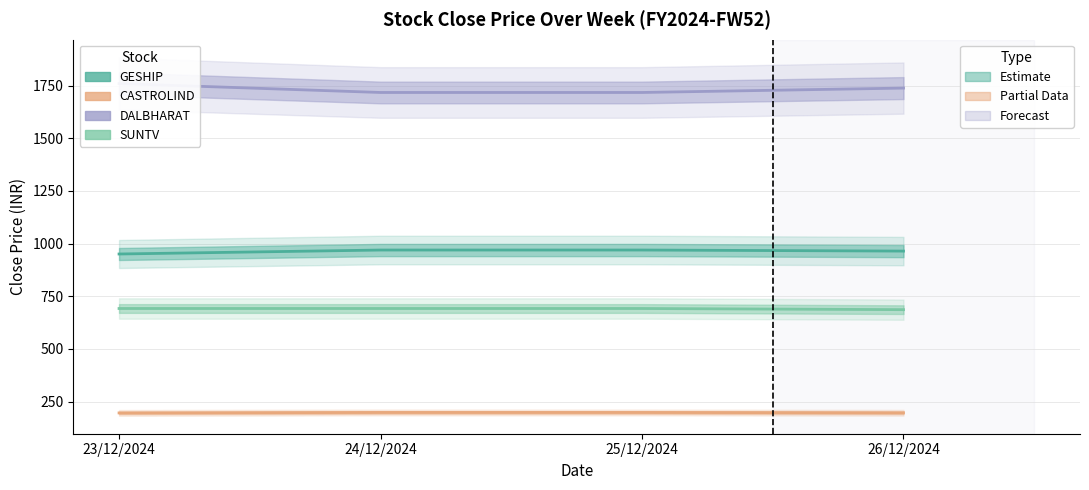

True or false: DALBHARAT and GESHIP cross at least once.

False